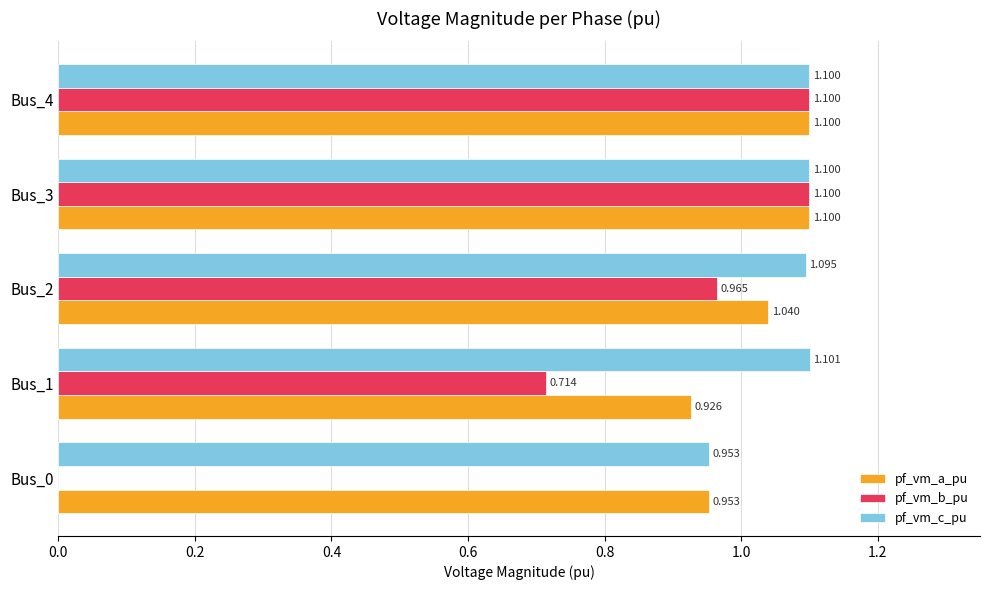

Which series has the largest total across all categories?

pf_vm_c_pu